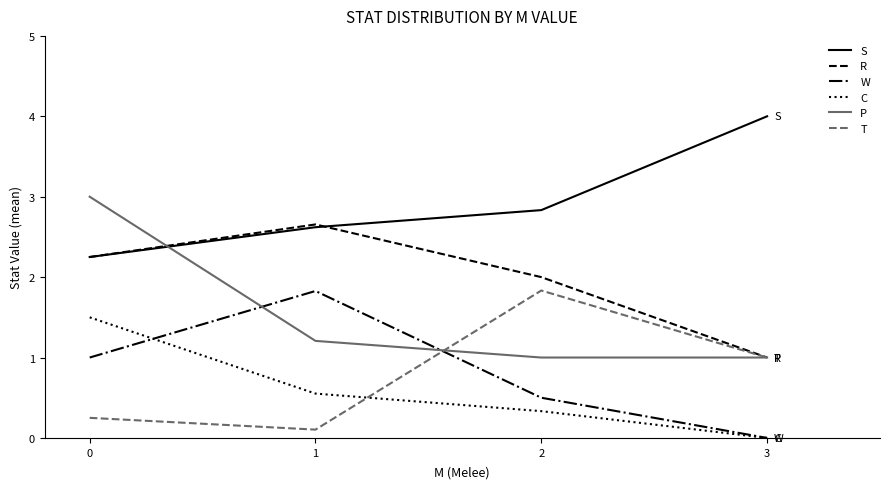

What are all the series names shown in the legend?

S, R, W, C, P, T